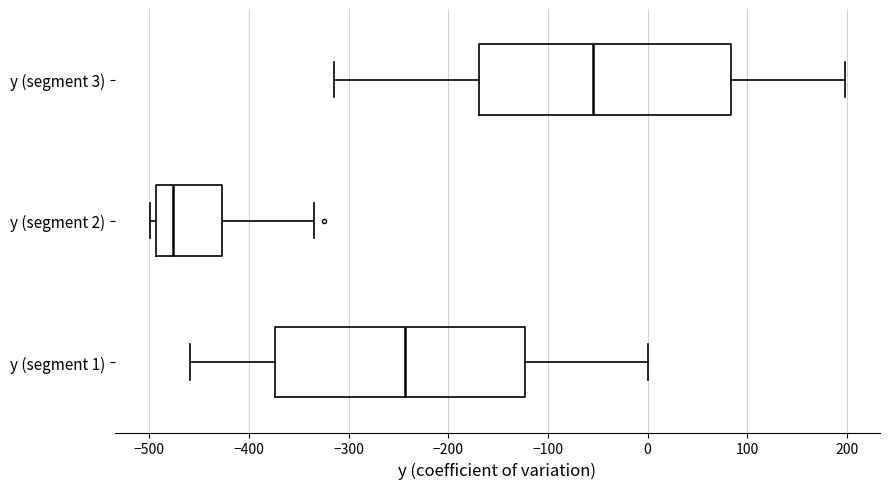

Where is the left edge of the box for y (segment 3) on the x-axis? The values are not printed on the chart, so give them approximately, as read against the axis.

-170